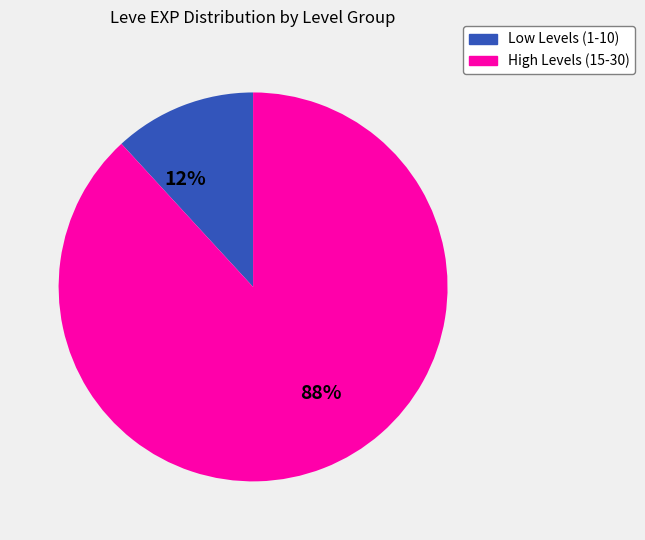

Does any single category account for the majority?

Yes